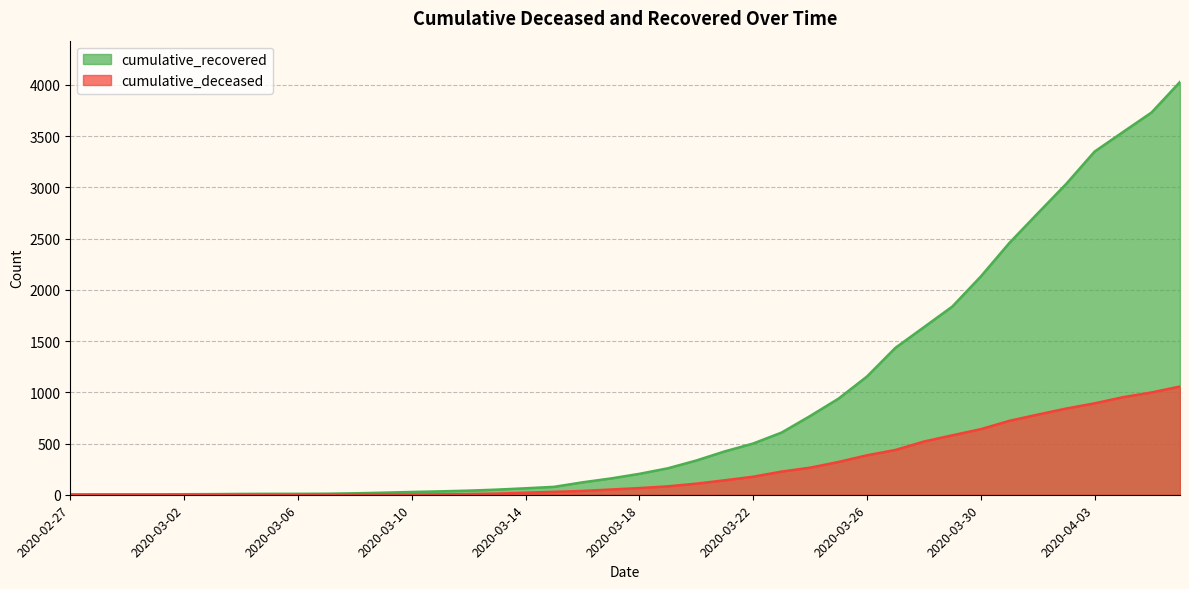

True or false: cumulative_recovered has a value of 2746 at 2020-04-01.

True